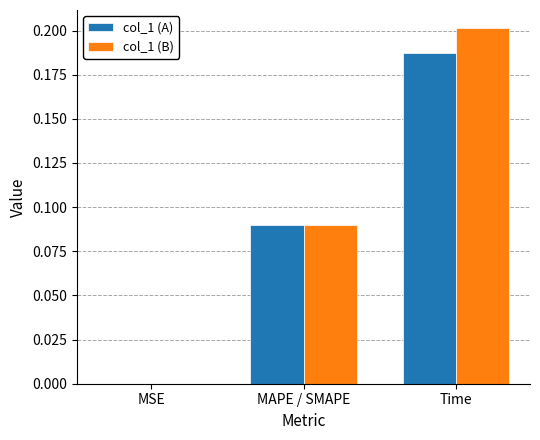

Which series has the widest spread of values?

col_1 (B)